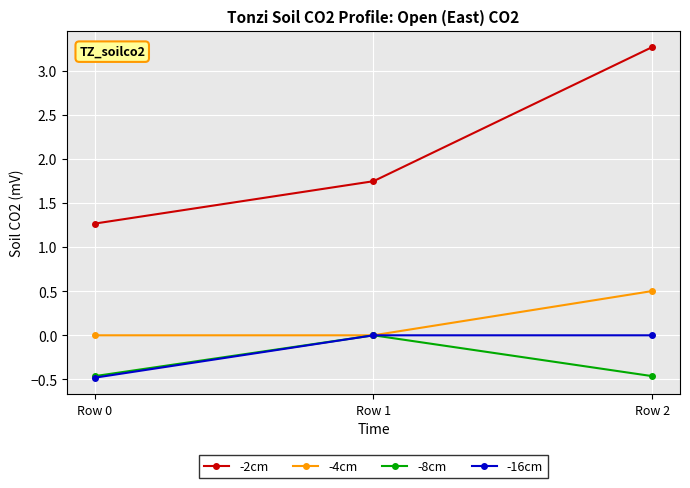

What is the maximum value for -4cm?

0.5